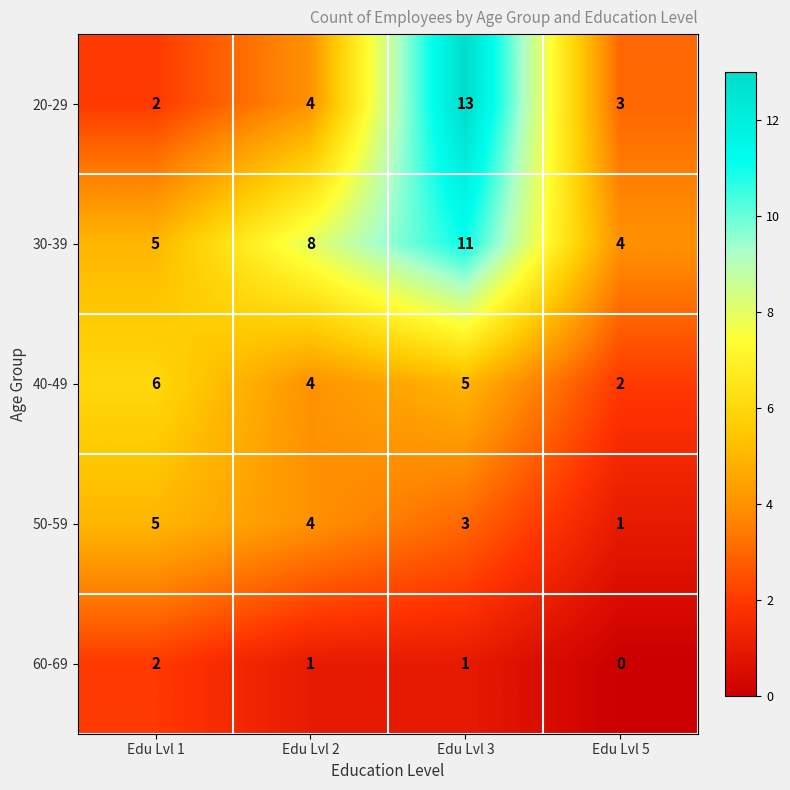

The 20-29 series shows 3 at Edu Lvl 5. True or false?

True